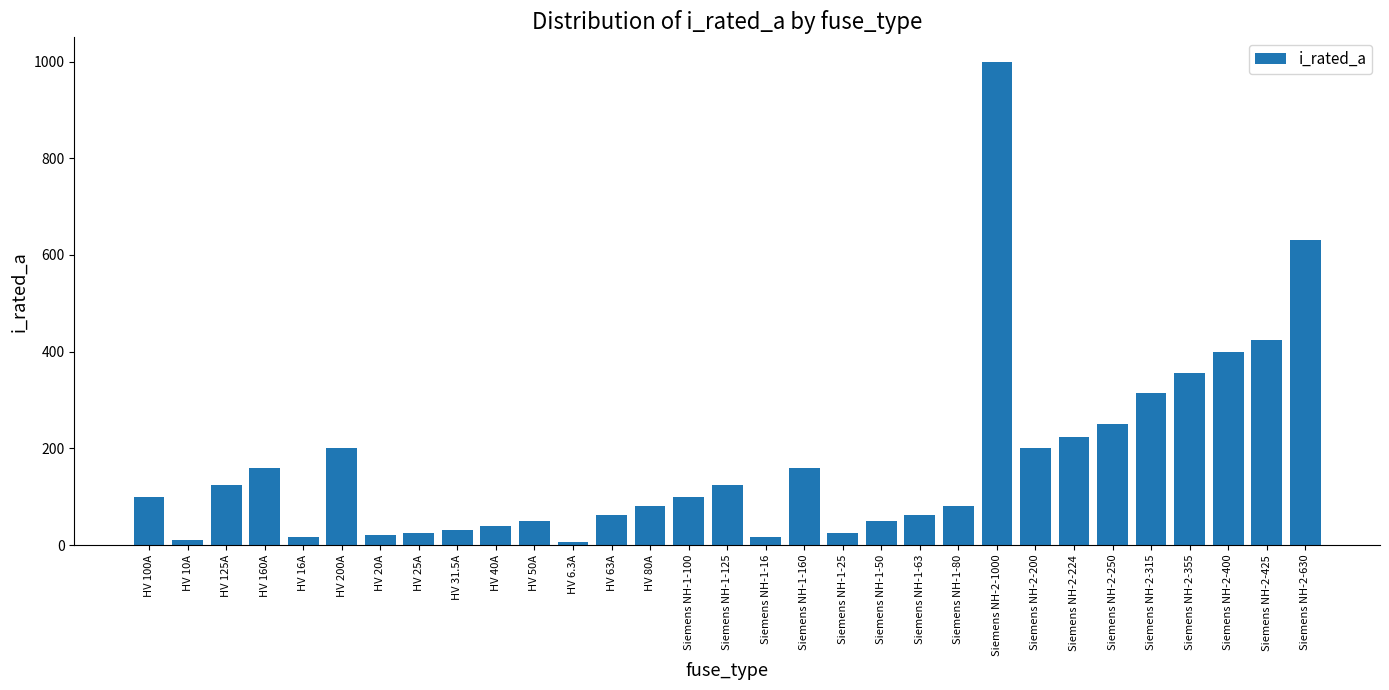

What is the maximum value shown in the chart?

1000.0